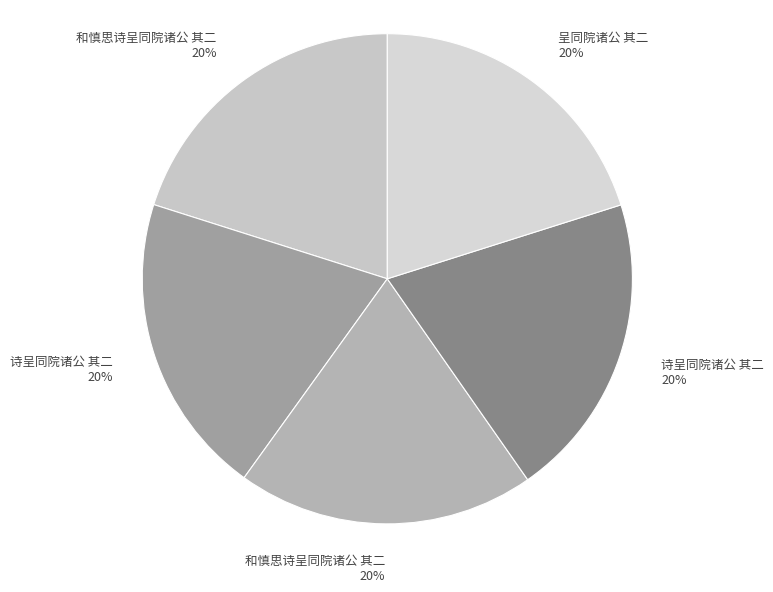

How many slices are in this pie chart?

5